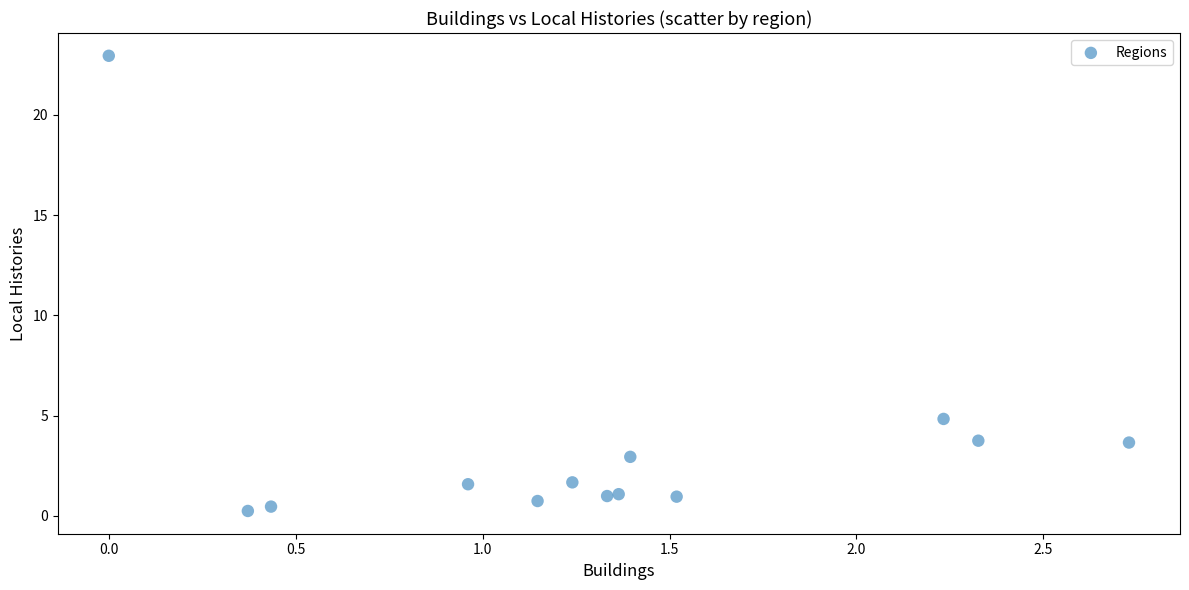

What is the range of X values (max minus min)?

2.7